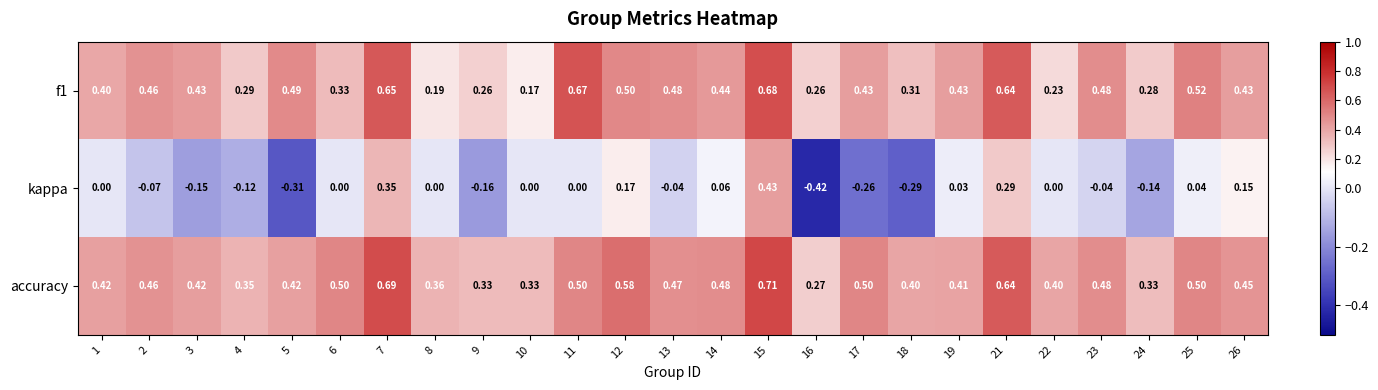

Rank the series by their maximum value, from highest to lowest.

accuracy, f1, kappa